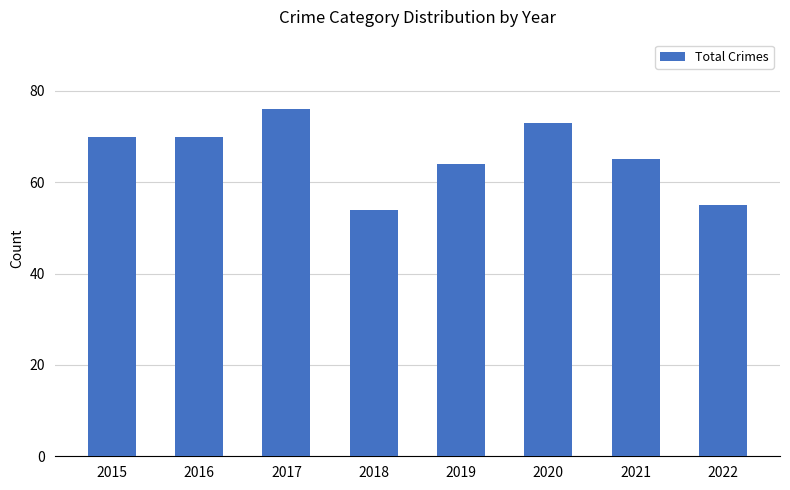

Which category has the highest value across all series?

2017